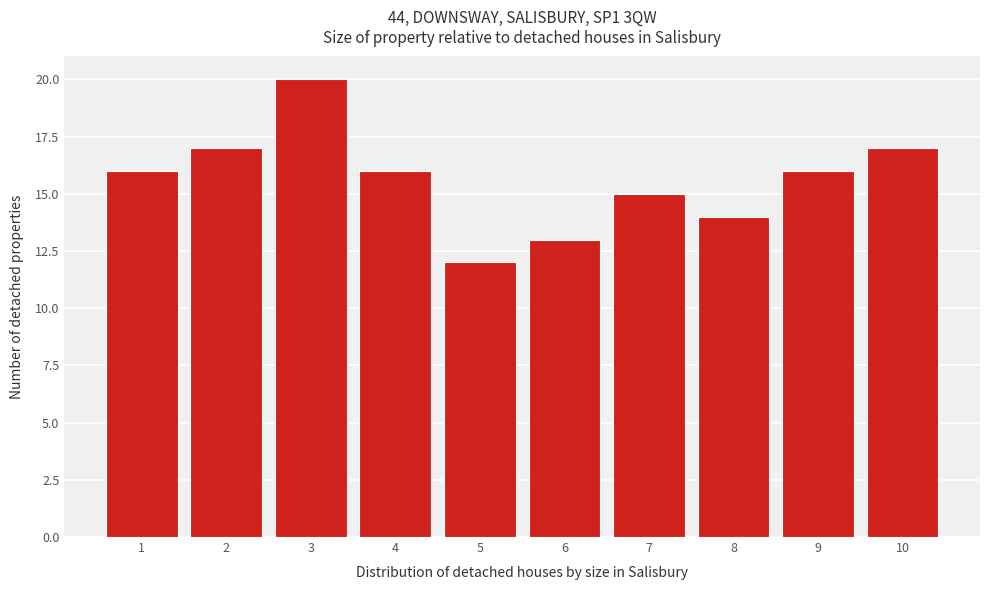

Reading left to right, transcribe this chart: for each bar, give the range it covers on the x-axis and its height. The values are not printed on the chart, so give them approximately, as read against the axis.

0.5 to 1.5: 16
1.5 to 2.5: 17
2.5 to 3.5: 20
3.5 to 4.5: 16
4.5 to 5.5: 12
5.5 to 6.5: 13
6.5 to 7.5: 15
7.5 to 8.5: 14
8.5 to 9.5: 16
9.5 to 10.5: 17